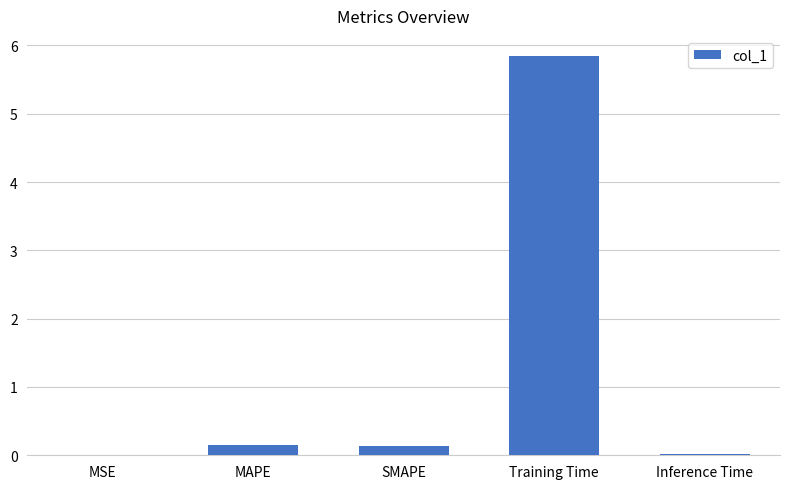

What is the sum of the values at MAPE and SMAPE?

0.3